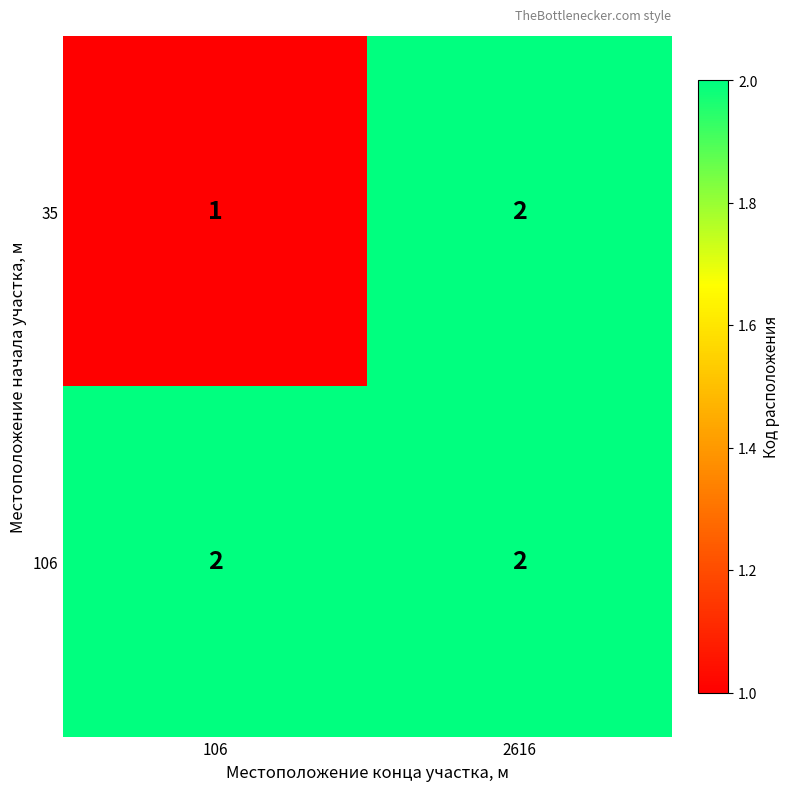

What is the sum of all 106 values?

4